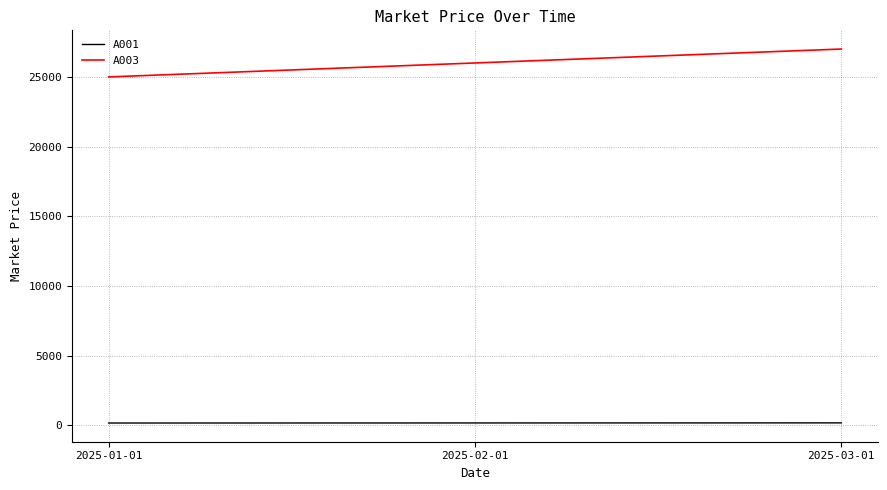

Count the number of data series in this chart.

2